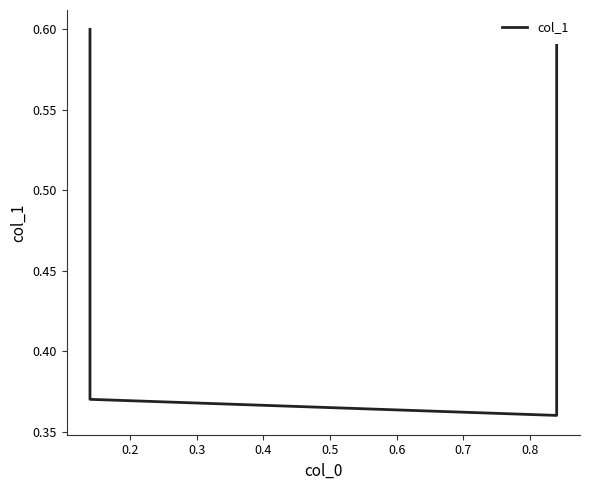

The chart shows a value of 0.1 at 0.3. True or false?

False